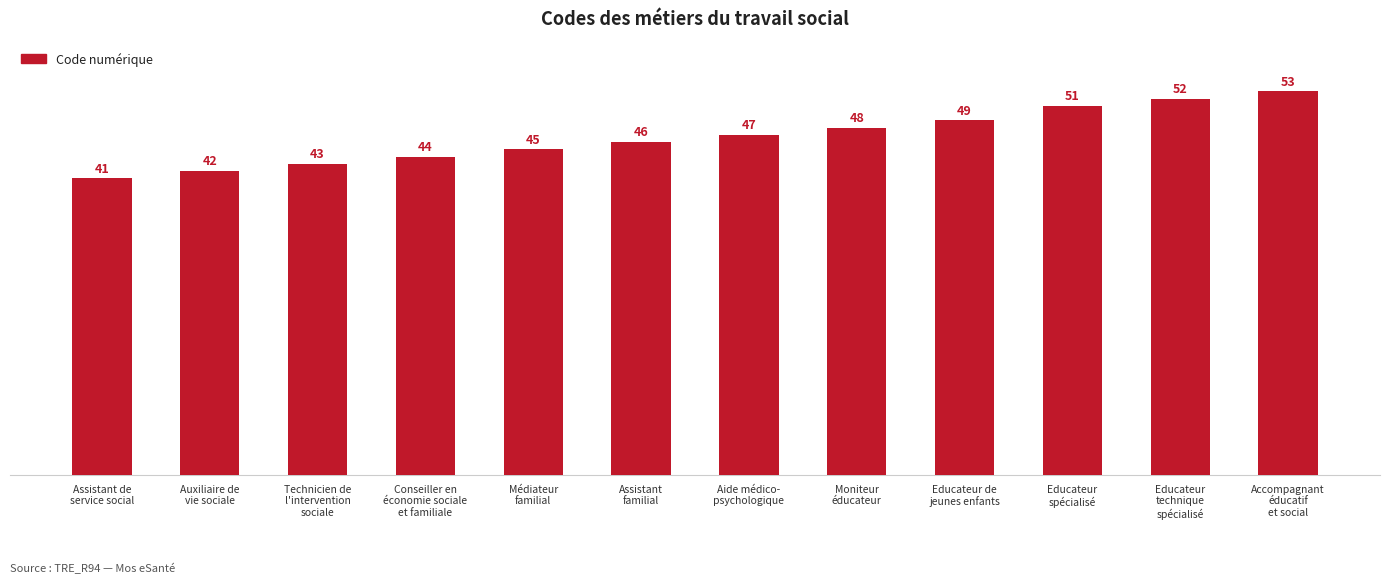

What is the change in value from Assistant de
service social to Aide médico-
psychologique?

+6